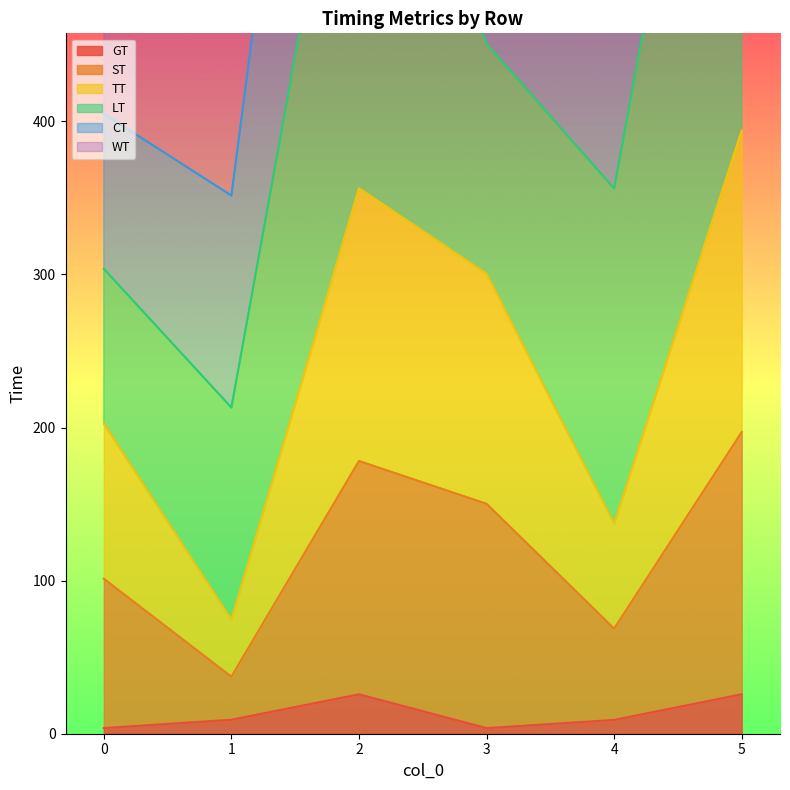

What is the highest value of the GT series?

25.8